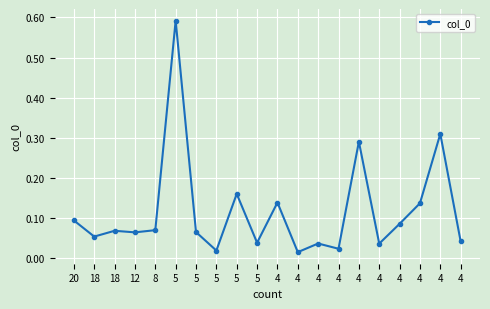

Is it true that the value at 4 is 0.2?

False